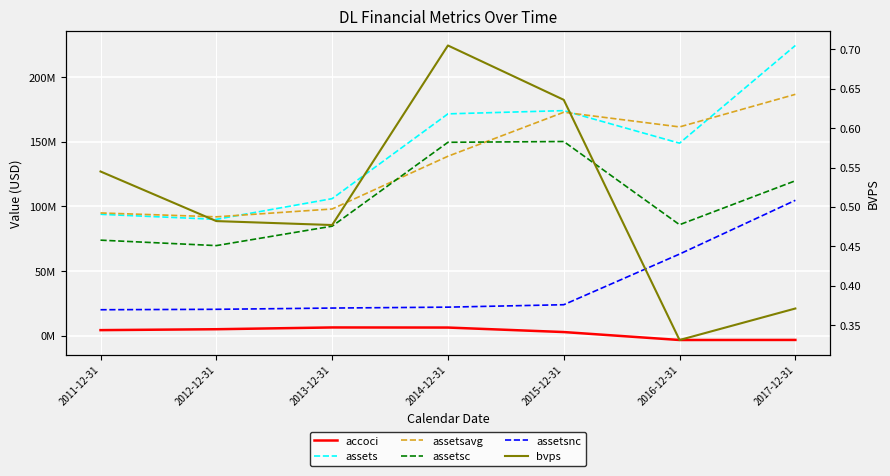

How many lines are shown in the chart?

6